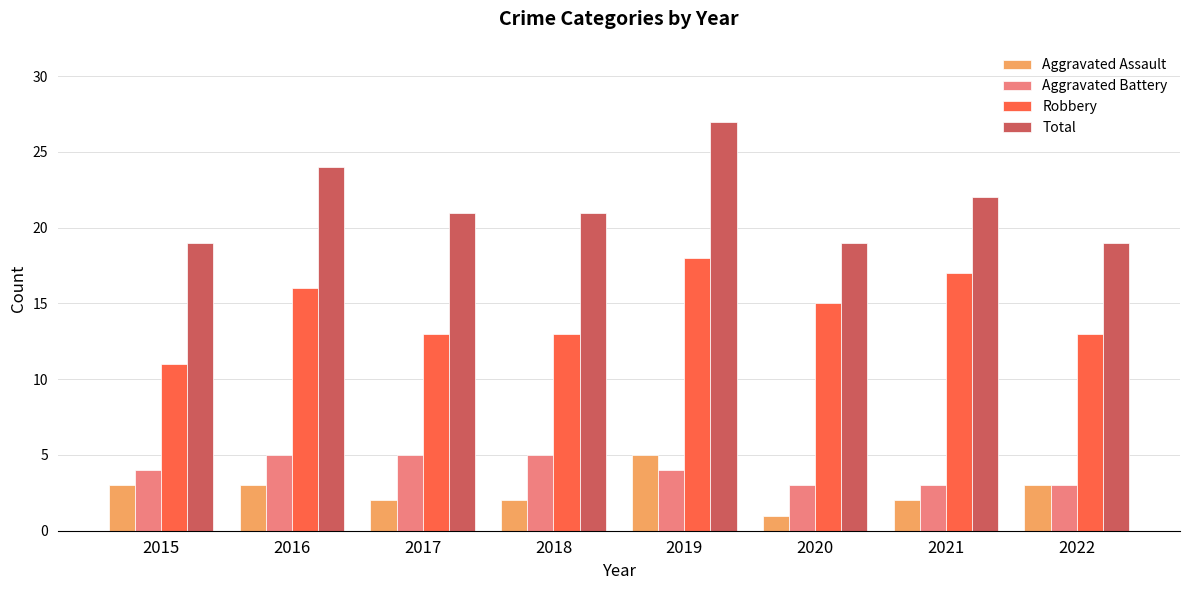

Which series has the largest range (max minus min)?

Total